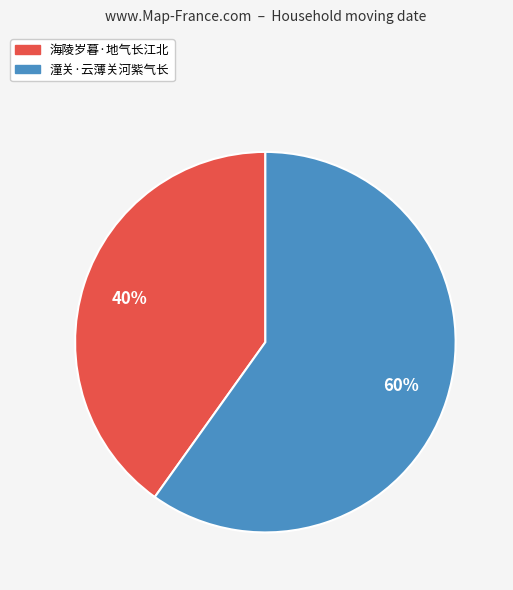

Does 海陵岁暮·地气长江北 account for over 50% of the chart?

No